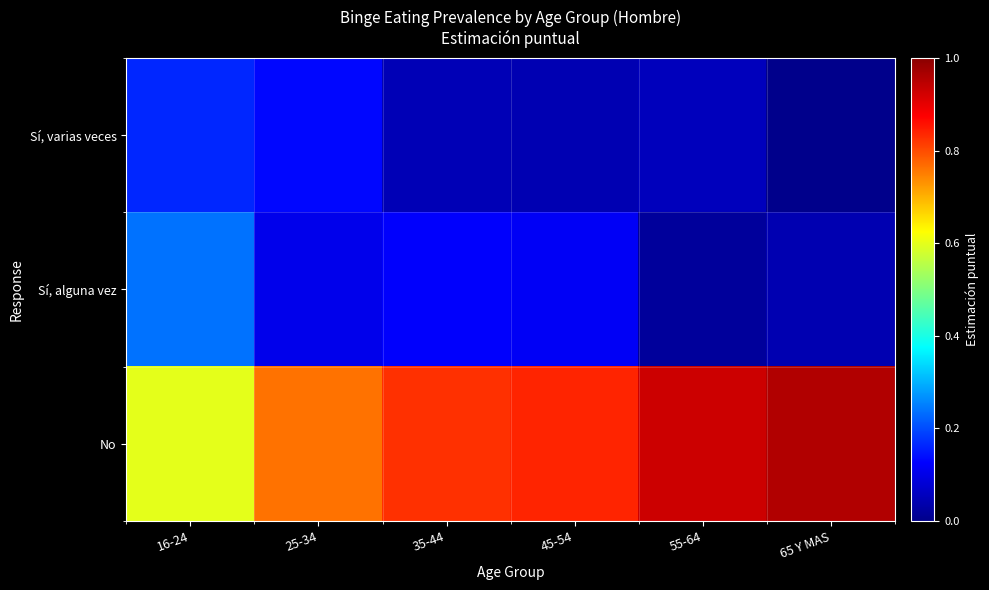

At which category is the sum across all series the highest?

35-44